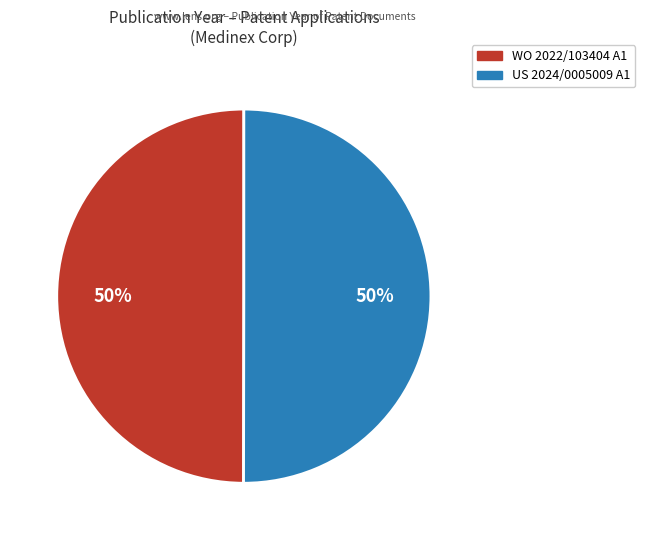

To the nearest percent, what is the average slice percentage?

50%